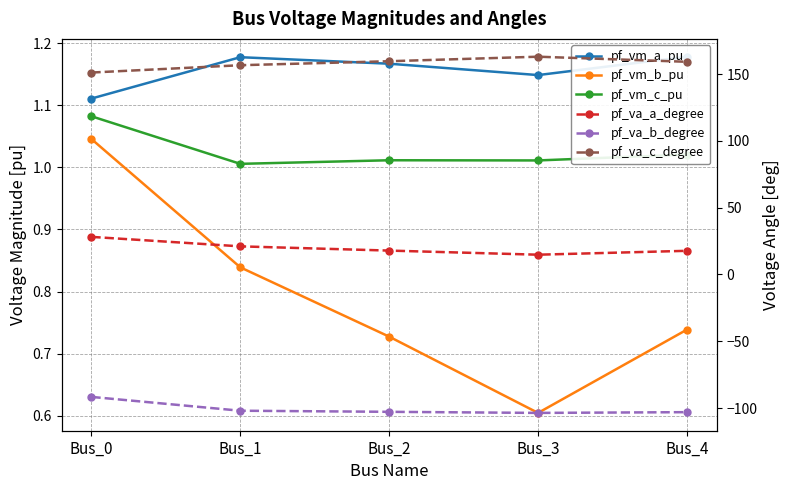

Which series has the largest range (max minus min)?

pf_va_a_degree